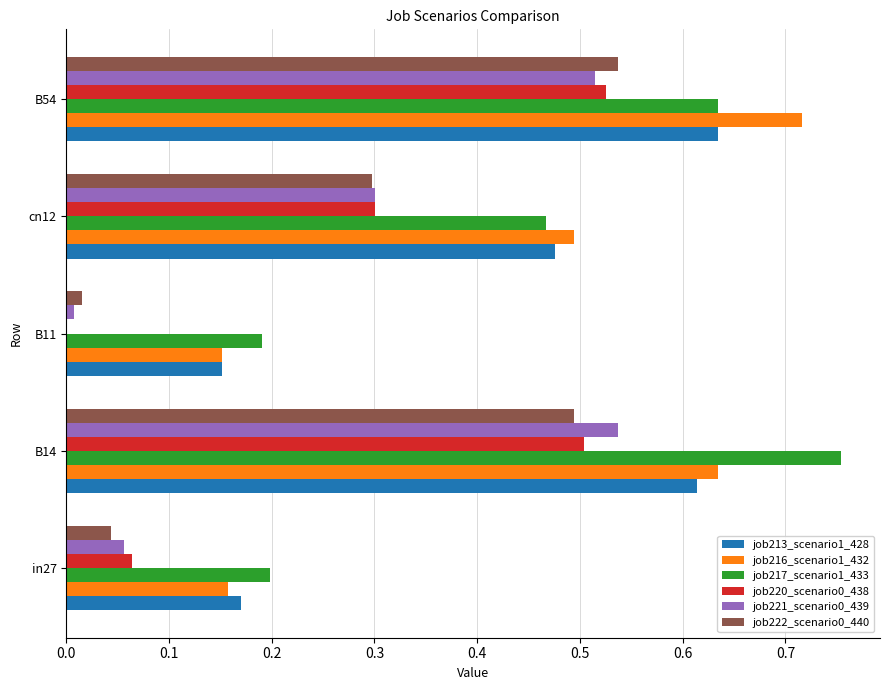

Is the value of job222_scenario0_440 at B11 greater than the value of job221_scenario0_439 at in27?

No